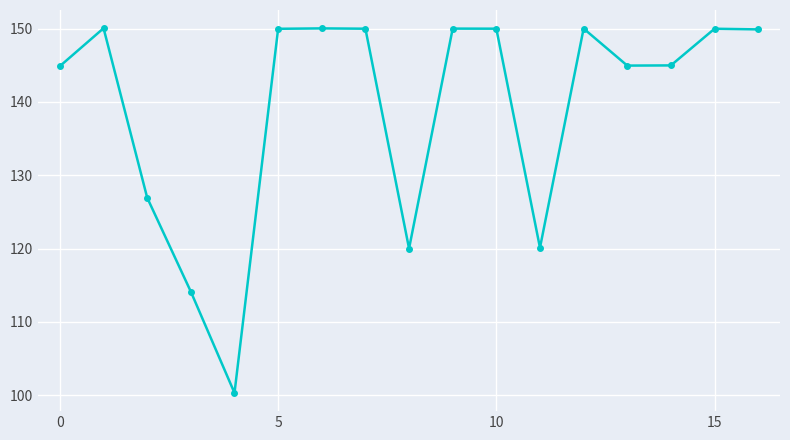

What is the smallest value displayed?

100.3